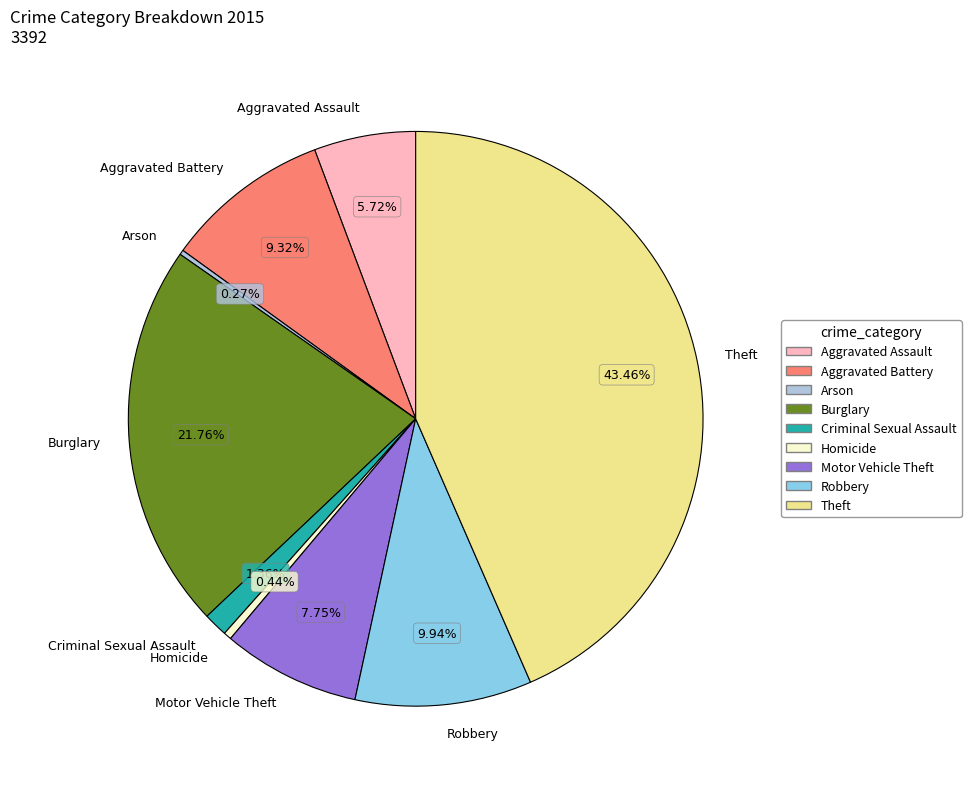

Combined, do Aggravated Assault and Aggravated Battery account for over 50%?

No